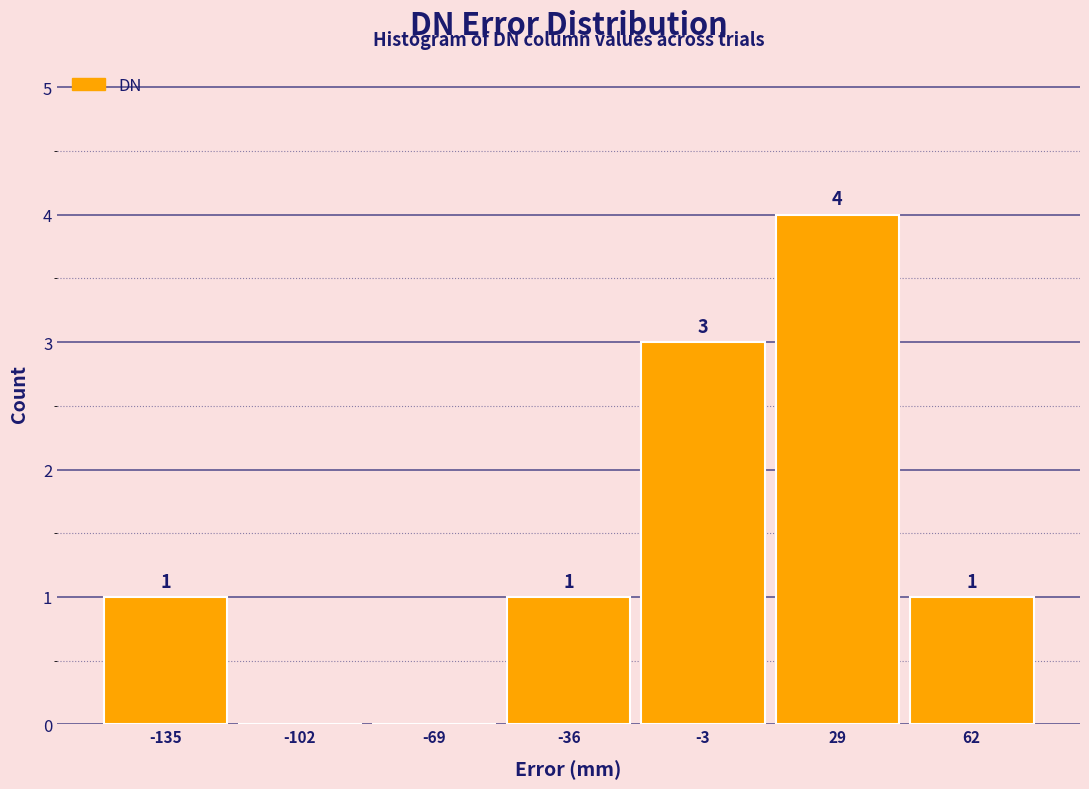

Over which range of the x-axis is the bar tallest?

15 to 45